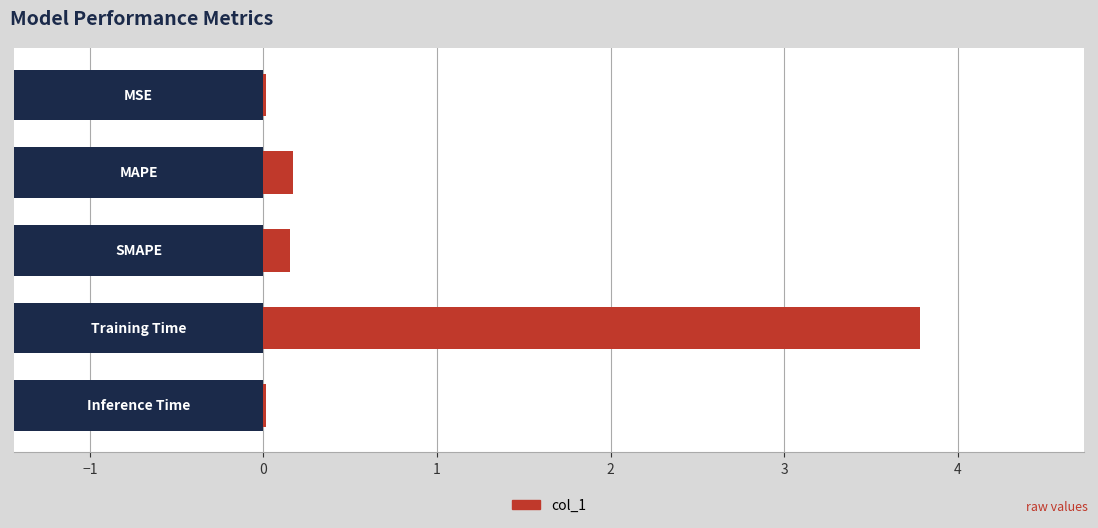

What is the sum of all values?

4.1